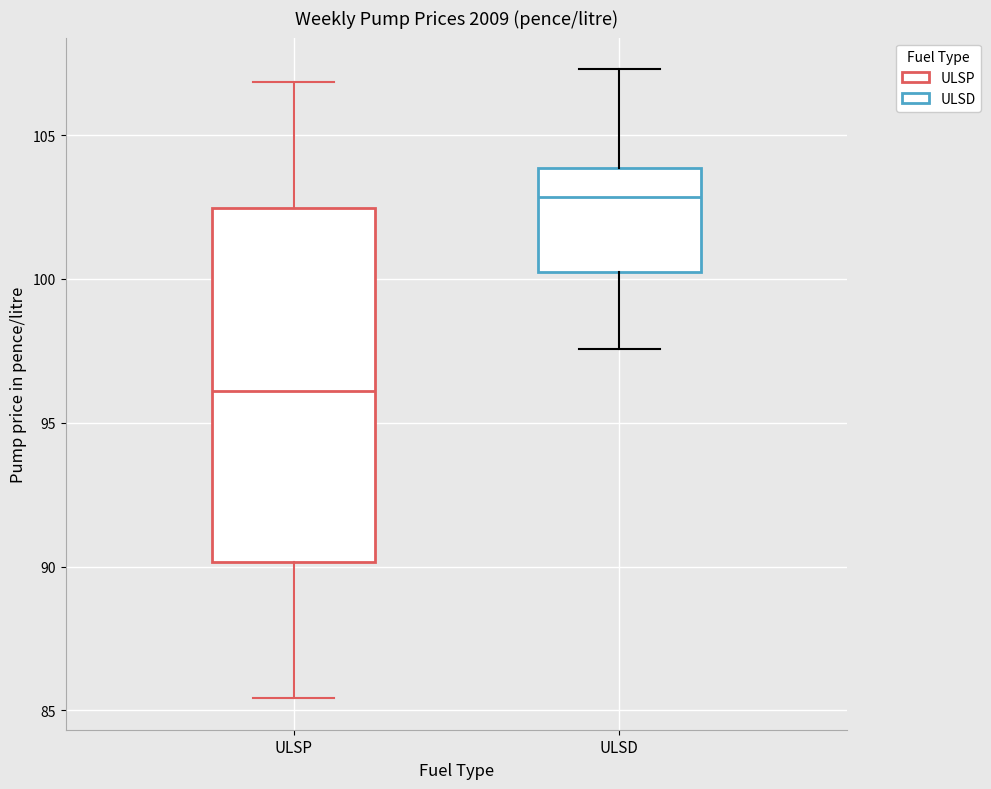

Comparing the boxes themselves (not the whiskers), which one is the tallest?

ULSP